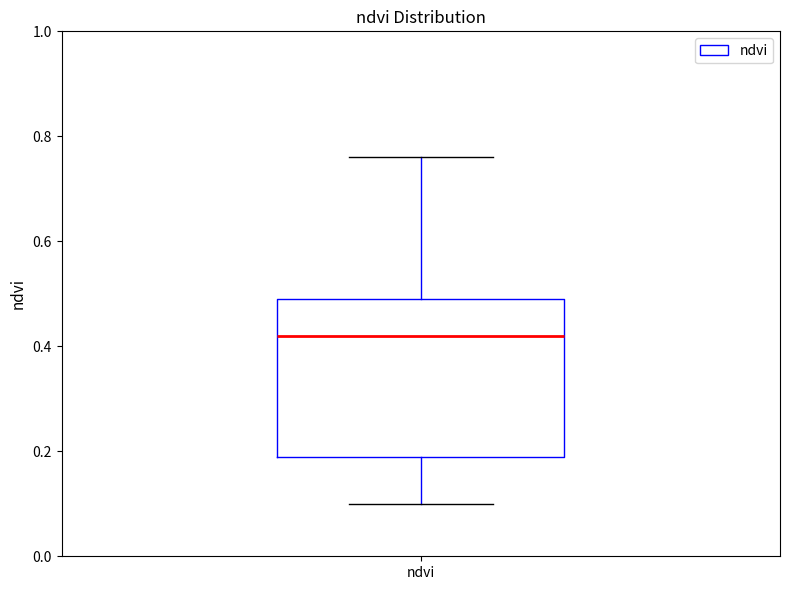

Transcribe this box plot: give where the median line is, the range the box spans, and where the two whiskers end, as read against the y-axis. The values are not printed on the chart, so give them approximately, as read against the axis.

median 0.42, box 0.20 to 0.50, whiskers 0.10 to 0.76